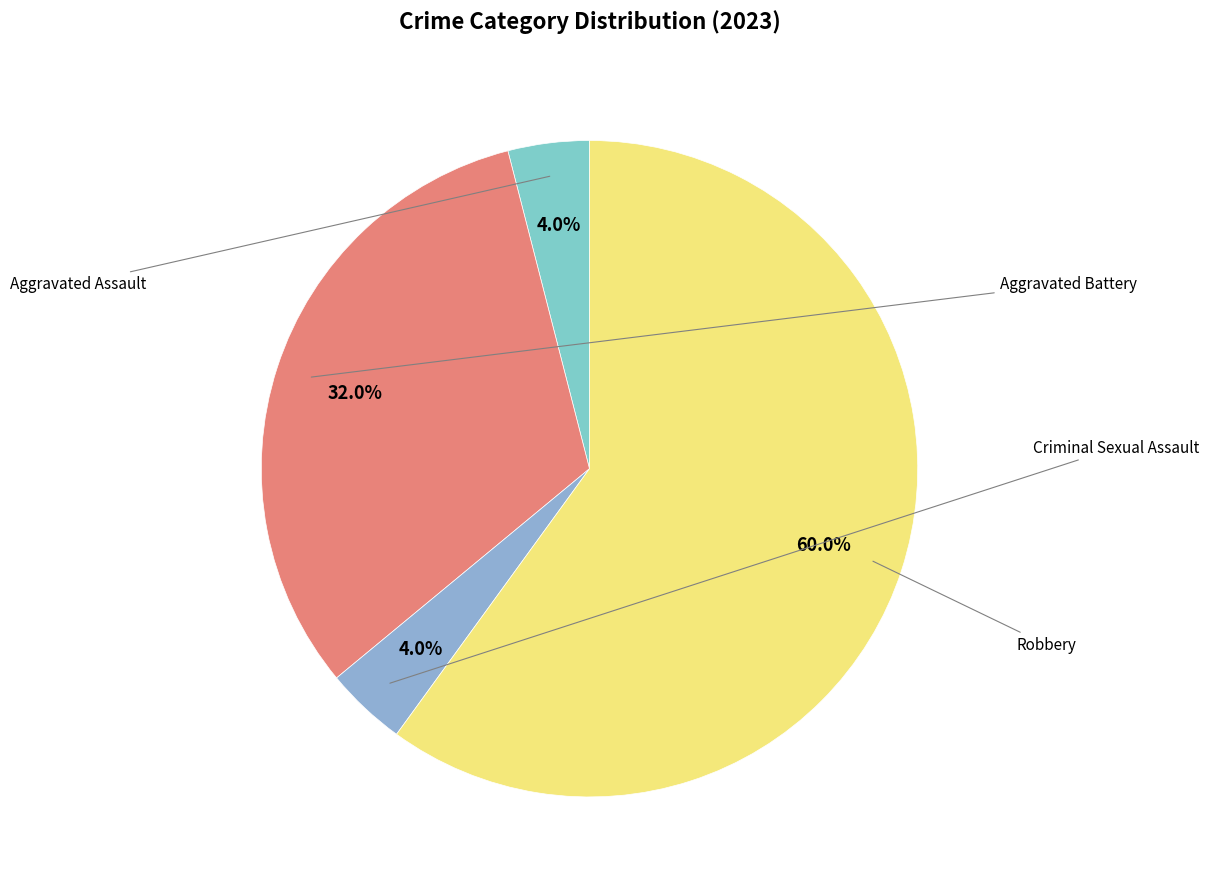

Rank the categories by value from lowest to highest.

Aggravated Assault, Criminal Sexual Assault, Aggravated Battery, Robbery